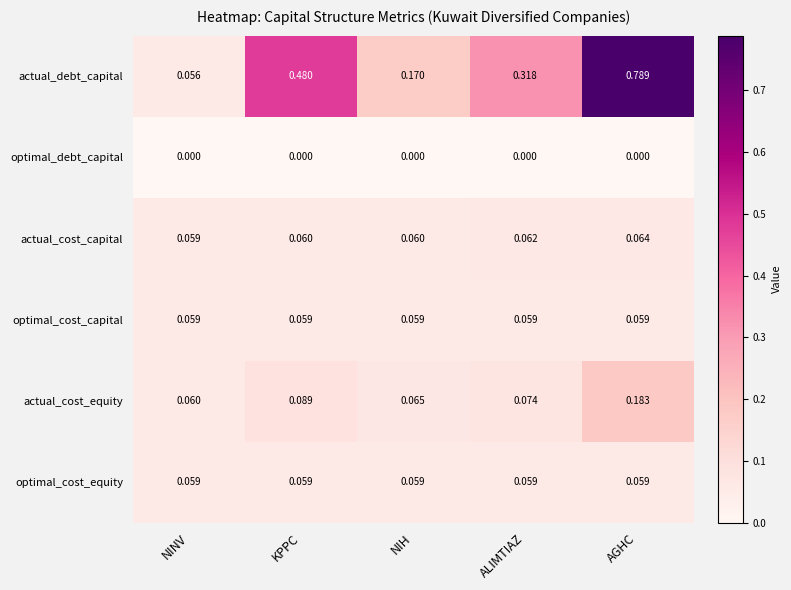

Between NINV and NIH, which series saw the biggest shift?

actual_debt_capital